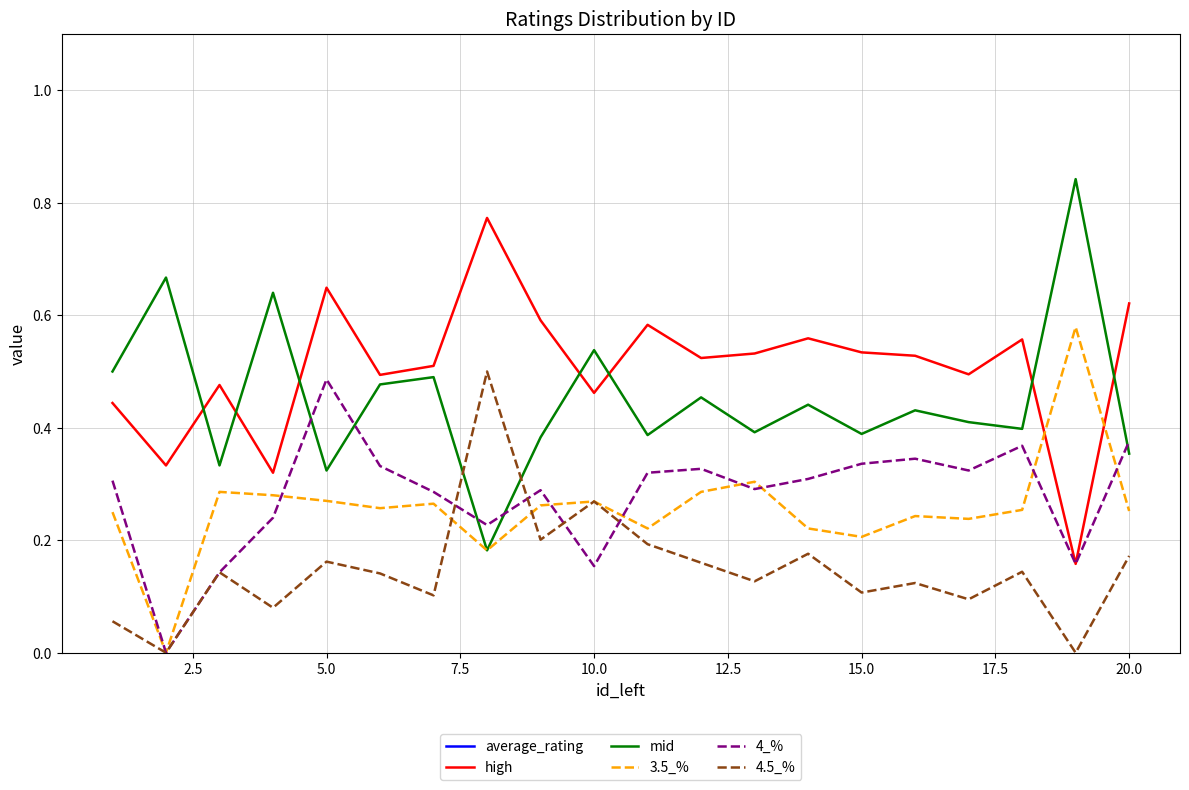

True or false: 3.5_% has more than 2 interior local peaks.

True